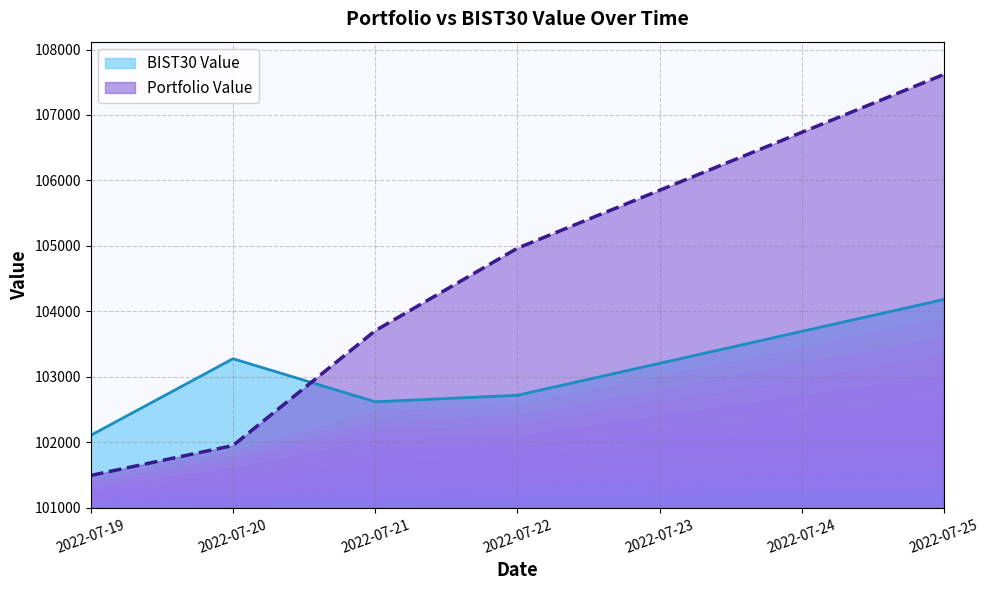

What is the difference between the highest and lowest values at 2022-07-19?

613.5